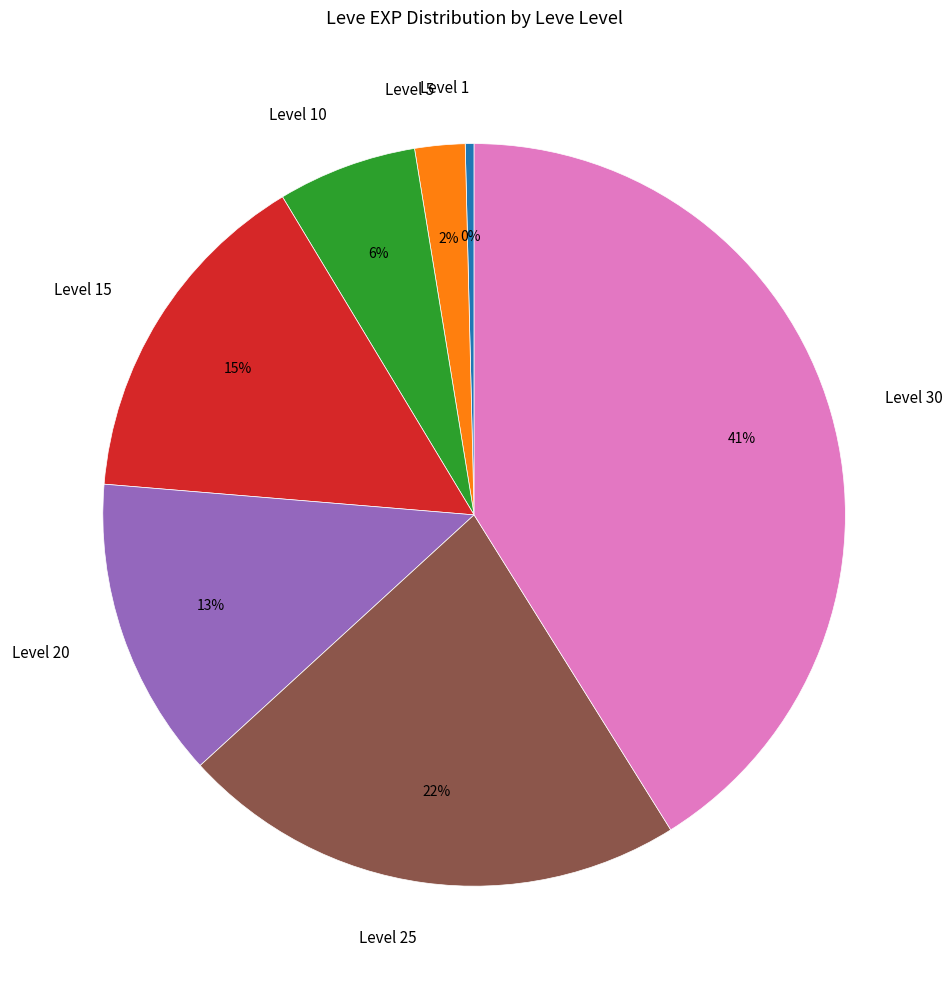

What percentage is the Level 20 slice, to the nearest percent?

13%